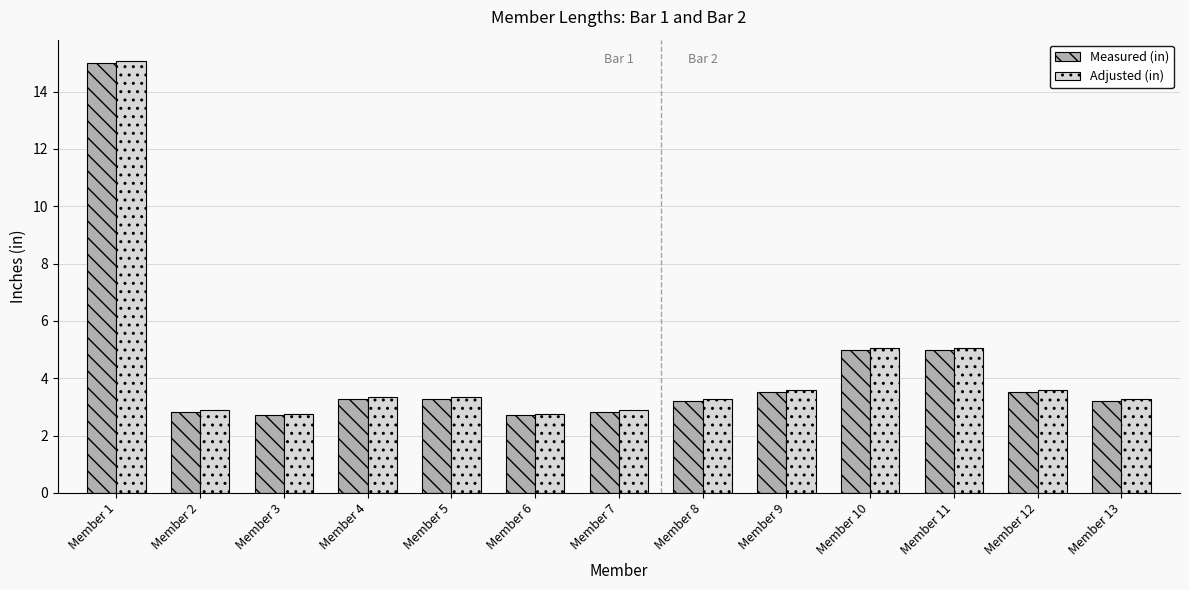

What is the minimum value shown in the chart?

2.7